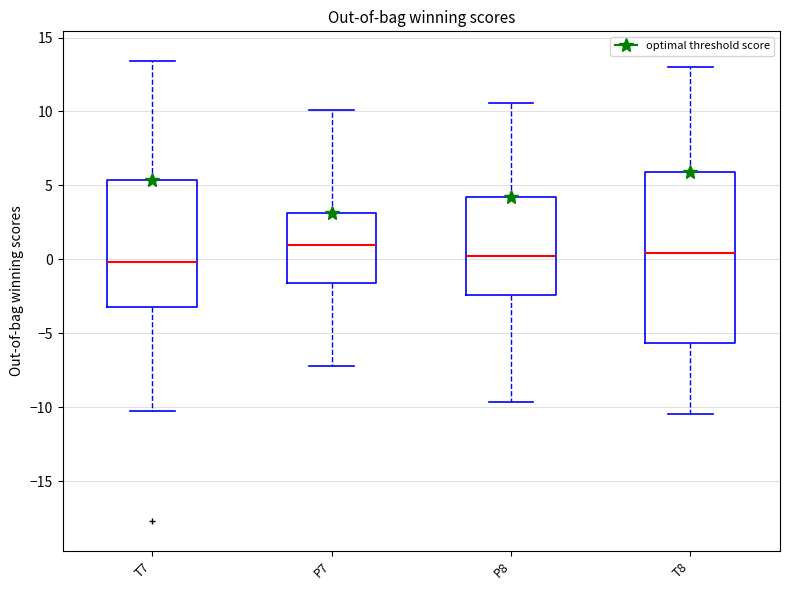

Where is the lower edge of the box for P8 on the y-axis? The values are not printed on the chart, so give them approximately, as read against the axis.

-2.5